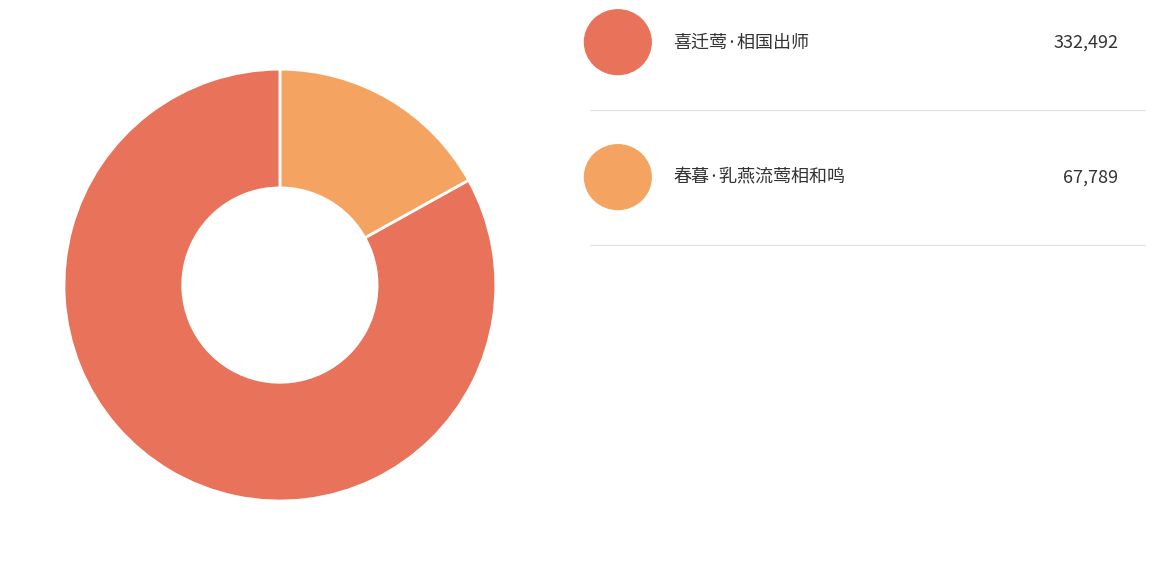

Is there any slice that represents more than half of the pie?

Yes